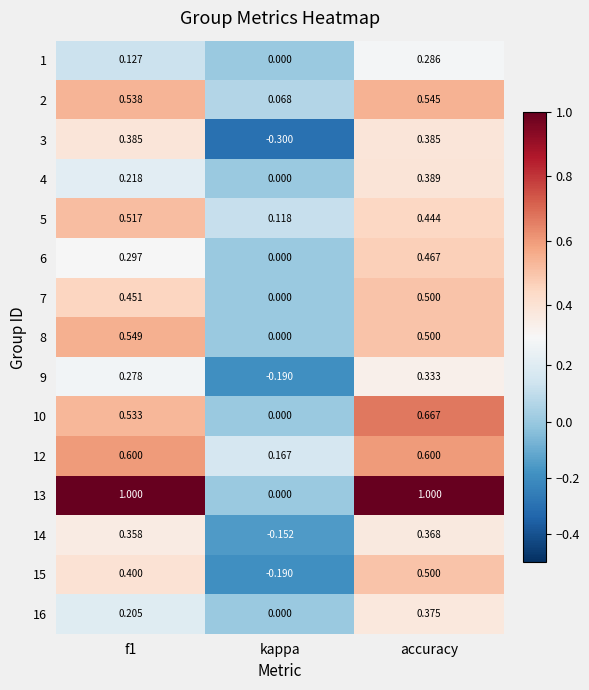

How many values in the 1 series exceed 0?

2